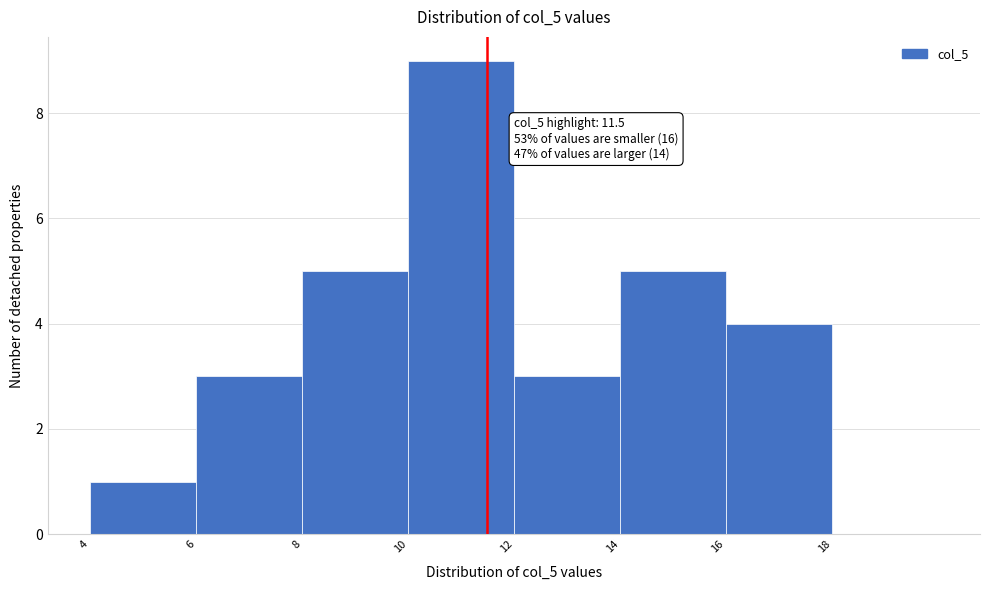

Which range on the x-axis has the tallest bar?

10 to 12